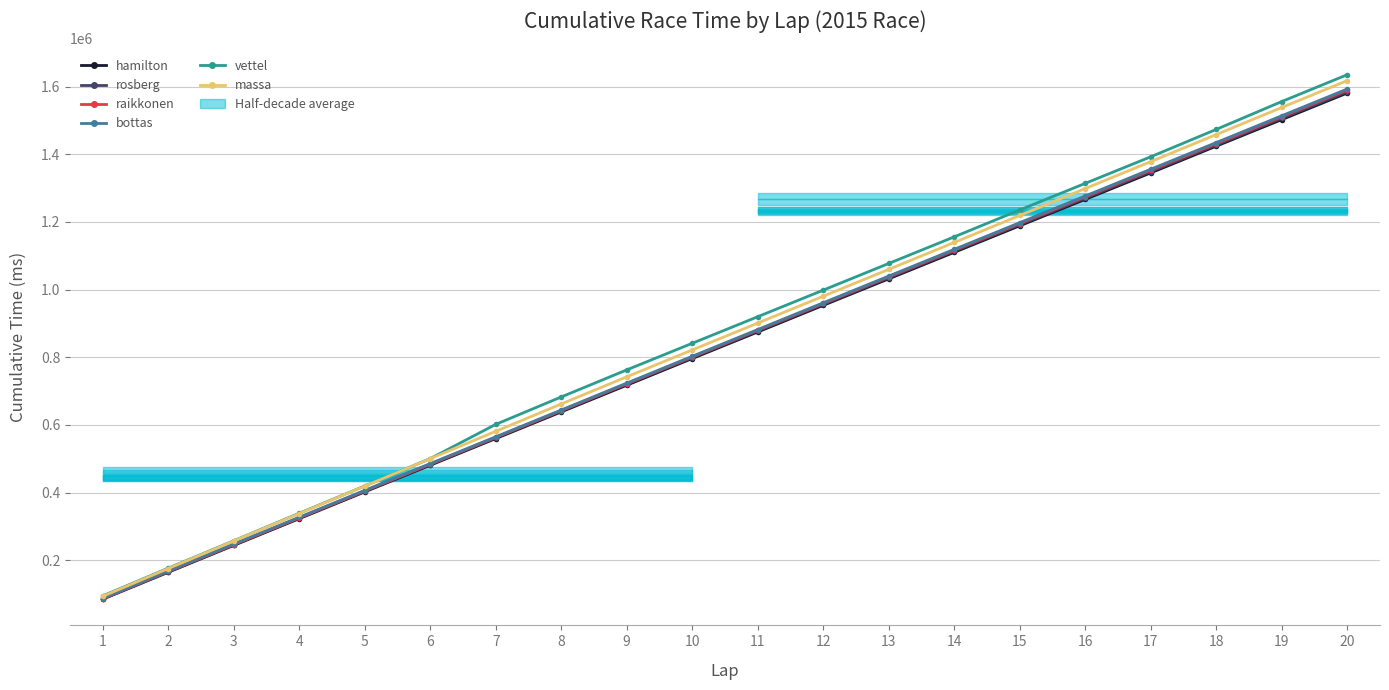

Which category has the lowest value in the hamilton series?

1